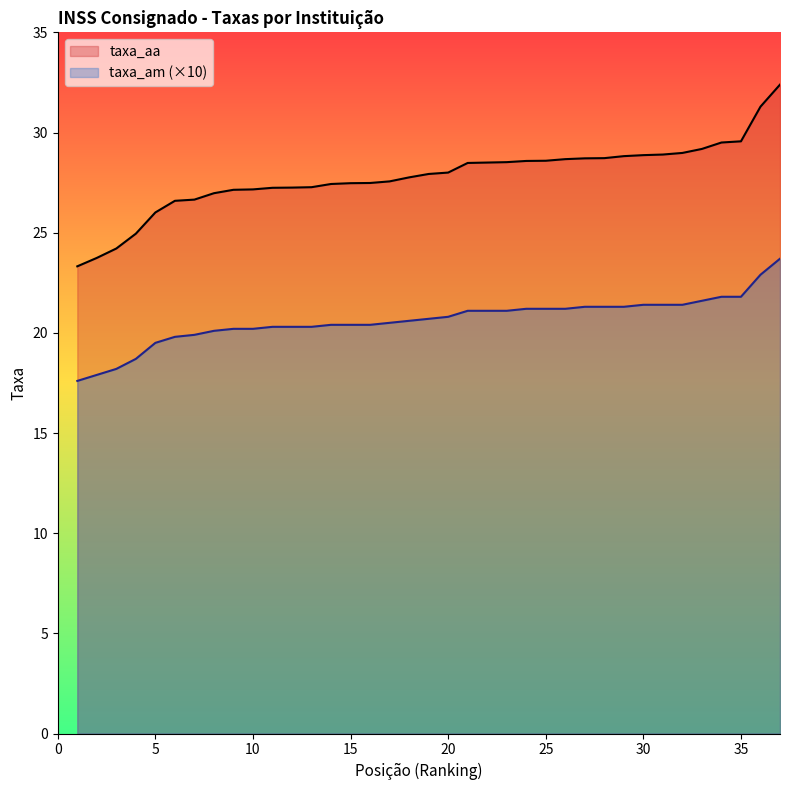

What are all the series names shown in the legend?

taxa_aa, taxa_am